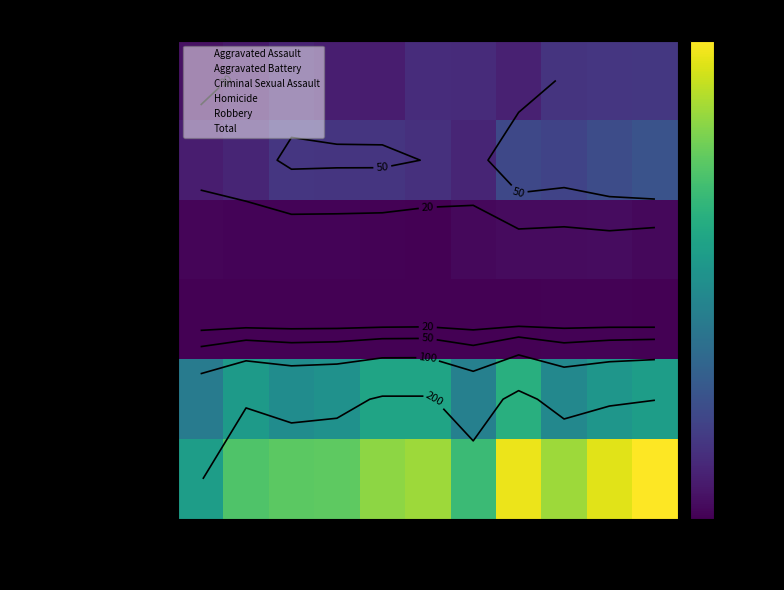

Which label corresponds to the smallest value in the chart?

2015